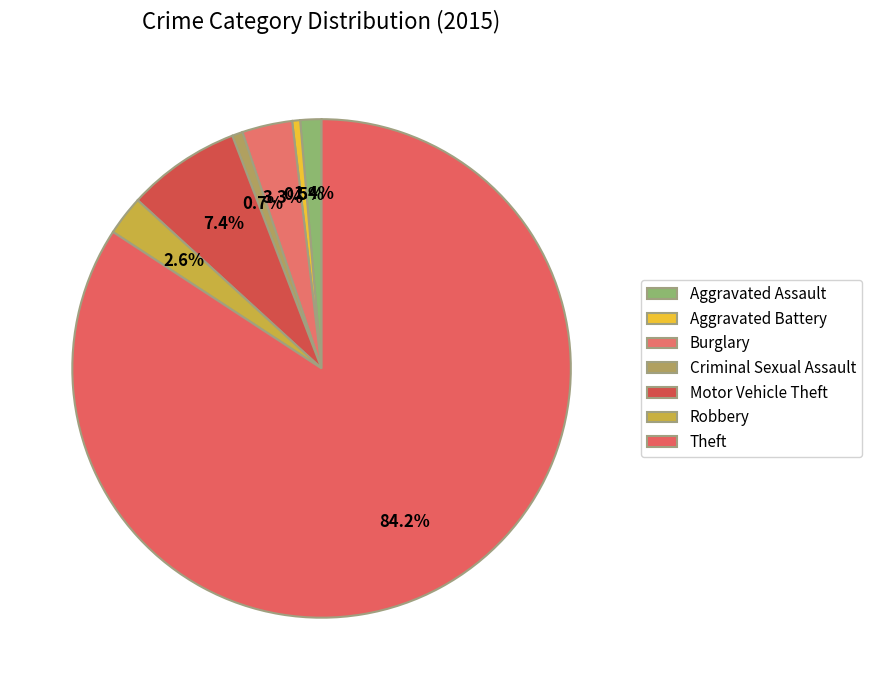

Which has a higher value, Aggravated Assault or Motor Vehicle Theft?

Motor Vehicle Theft